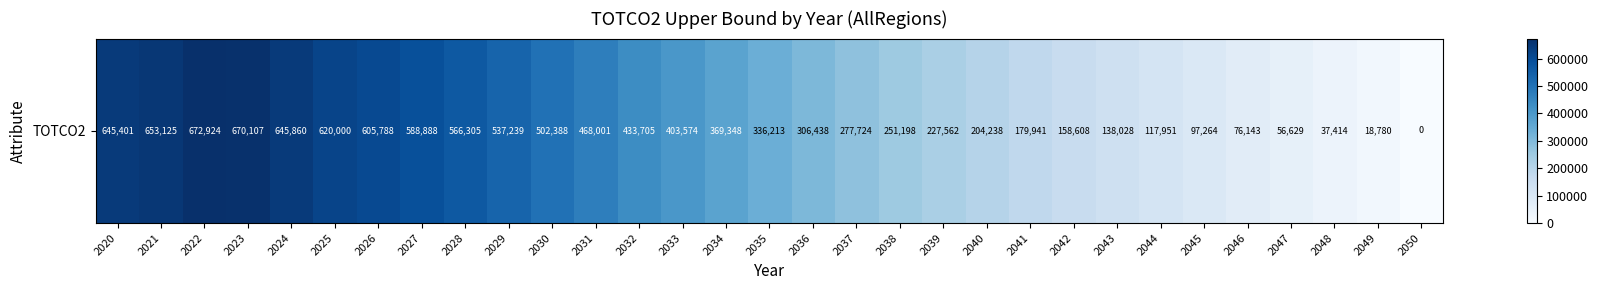

Reading left to right, list all the values displayed in this chart.

2020=645400.5	2021=653125.1	2022=672924.5	2023=670107.0	2024=645859.9	2025=619999.6	2026=605788.0	2027=588887.6	2028=566305.3	2029=537238.6	2030=502387.9	2031=468000.7	2032=433705.0	2033=403574.1	2034=369347.9	2035=336212.9	2036=306437.7	2037=277724.0	2038=251197.9	2039=227561.9	2040=204238.4	2041=179940.5	2042=158608.4	2043=138027.7	2044=117950.9	2045=97264.1	2046=76143.5	2047=56629.5	2048=37413.5	2049=18780.3	2050=0.0